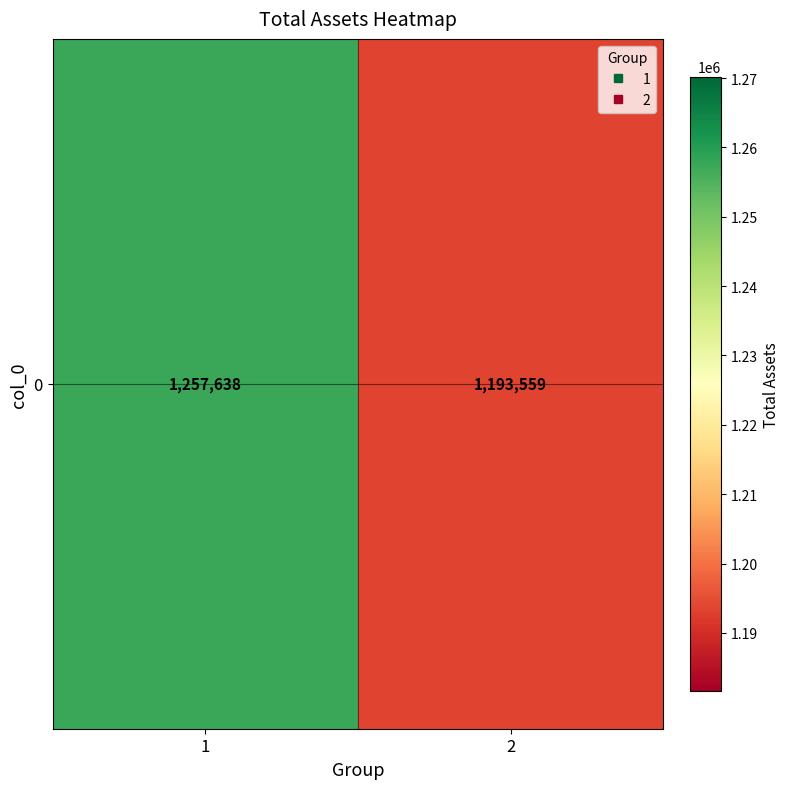

What is the smallest value displayed?

1193559.4